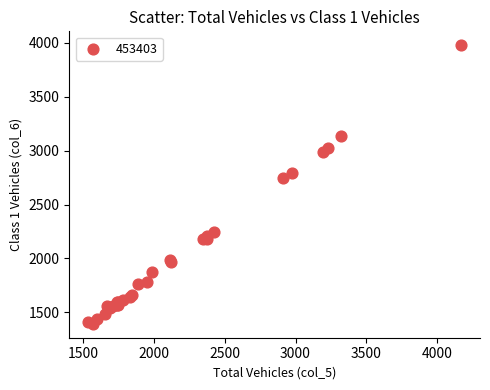

What Y value in the scatter plot is closest to 2686?

2746